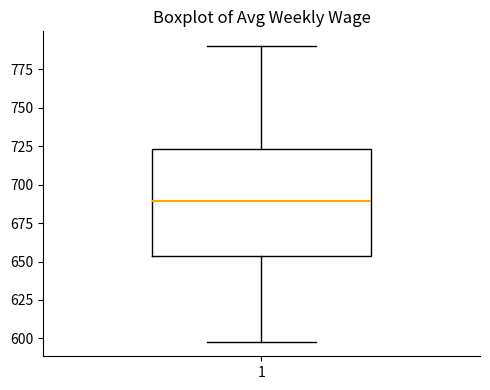

Where does the upper whisker of the box at x = 1 end on the y-axis? The values are not printed on the chart, so give them approximately, as read against the axis.

790